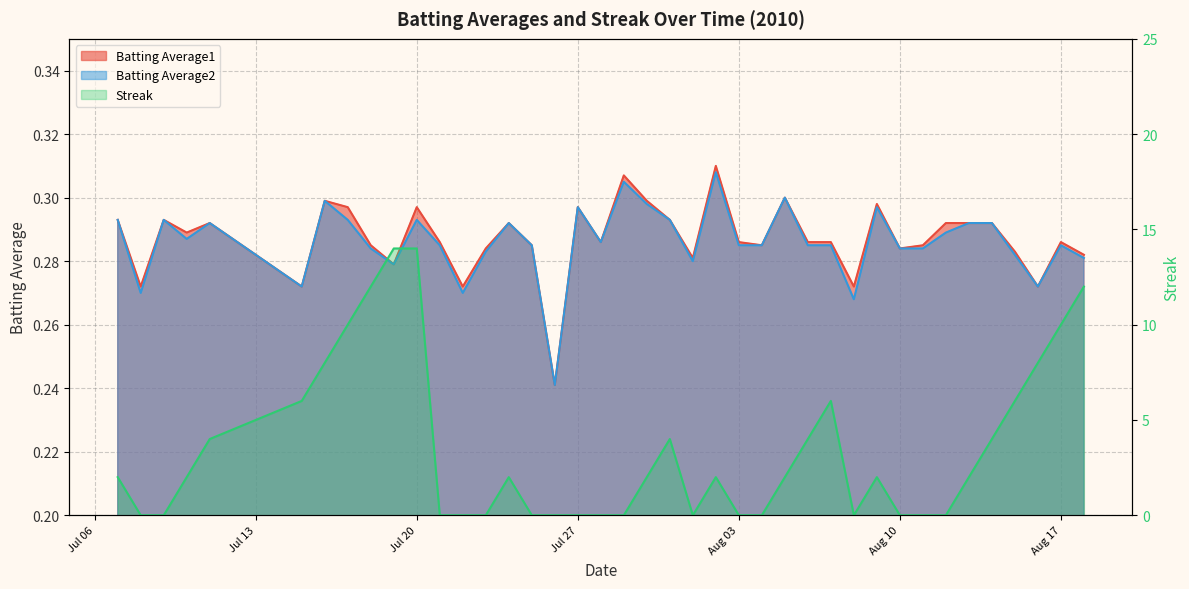

How many positive values does the Streak series have?

23